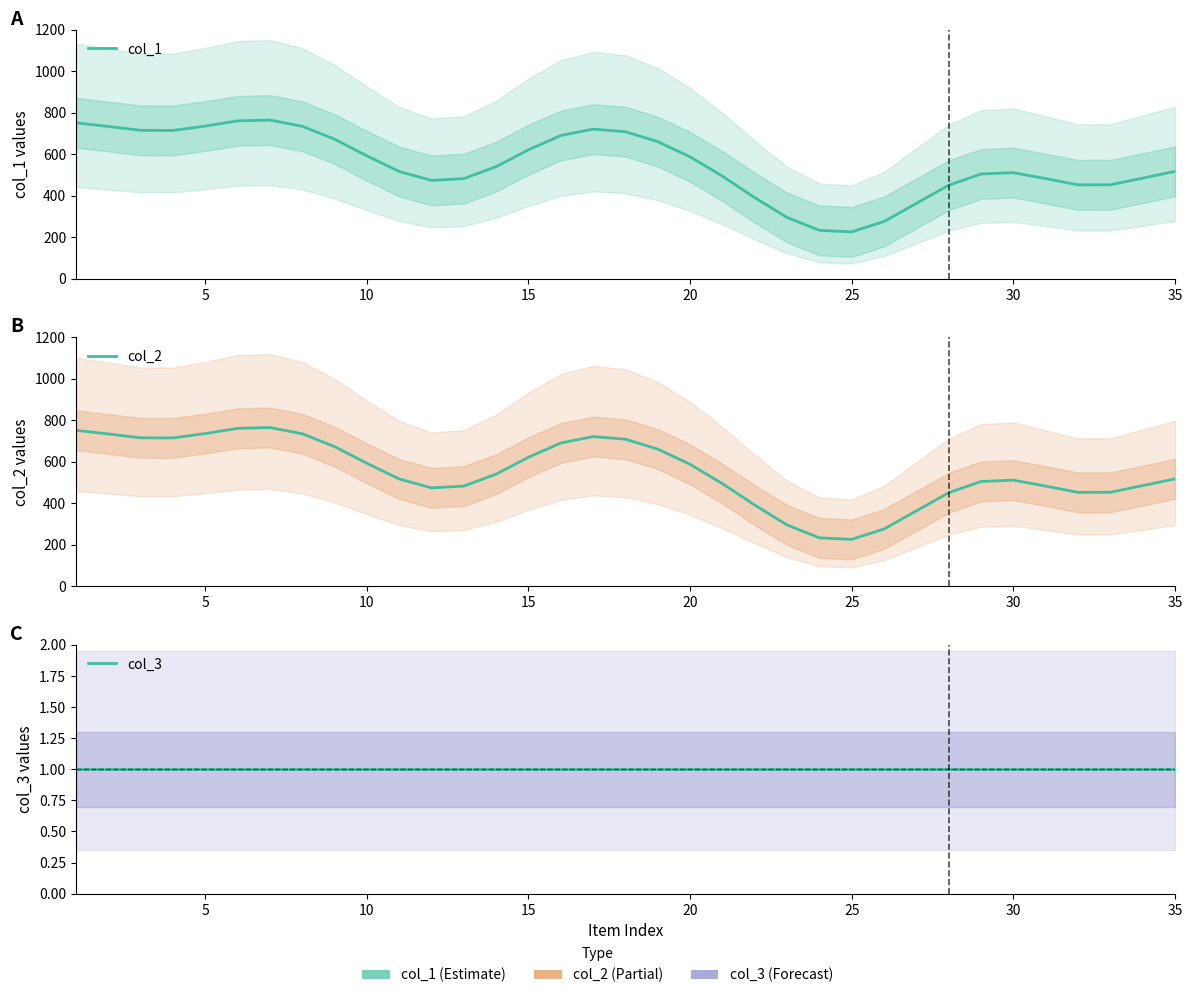

How many interior local valleys does the col_1 series have?

4